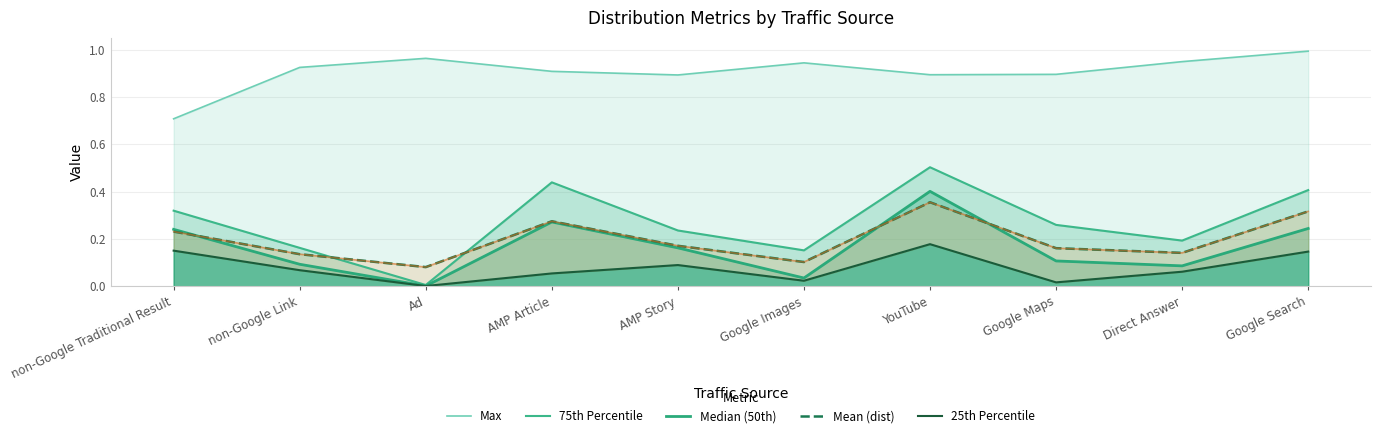

Where is the first local maximum for 25th Percentile?

AMP Story